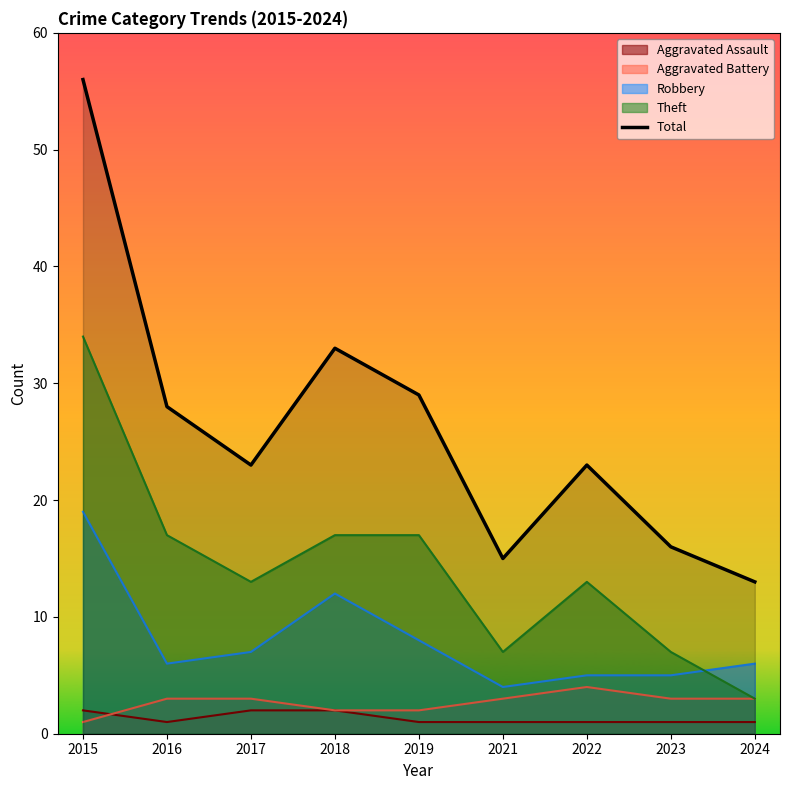

Reading right to left, list all the values displayed in this chart.

2024=13	2023=16	2022=23	2021=15	2019=29	2018=33	2017=23	2016=28	2015=56